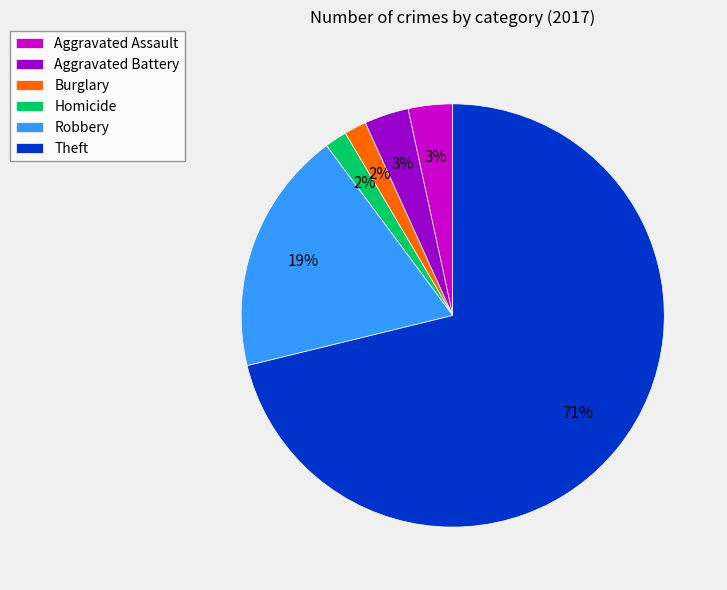

What is the largest slice in the pie chart?

Theft